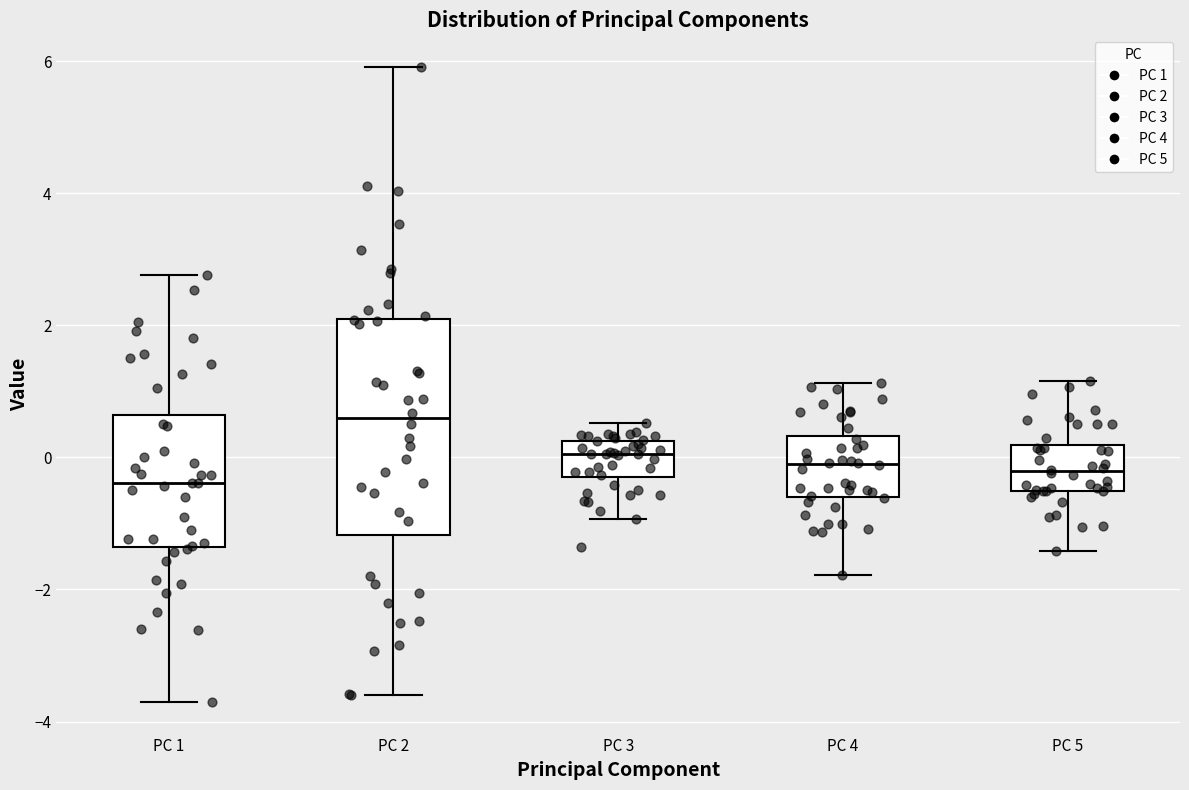

Reading left to right, read every box against the y-axis: the position of its median line, the range the box covers, and the ends of its whiskers. The values are not printed on the chart, so give them approximately, as read against the axis.

PC 1: median -0.4, box -1.4 to 0.6, whiskers -3.8 to 2.8
PC 2: median 0.6, box -1.2 to 2.0, whiskers -3.6 to 6.0
PC 3: median 0.0, box -0.4 to 0.2, whiskers -1.0 to 0.6
PC 4: median 0.0, box -0.6 to 0.4, whiskers -1.8 to 1.2
PC 5: median -0.2, box -0.6 to 0.2, whiskers -1.4 to 1.2